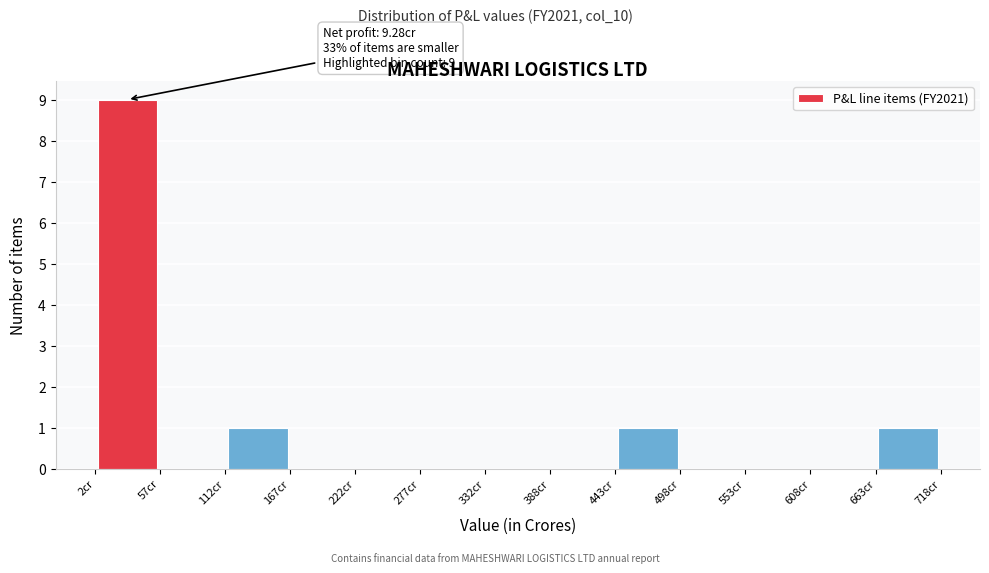

Which range on the x-axis has the tallest bar?

0 to 60